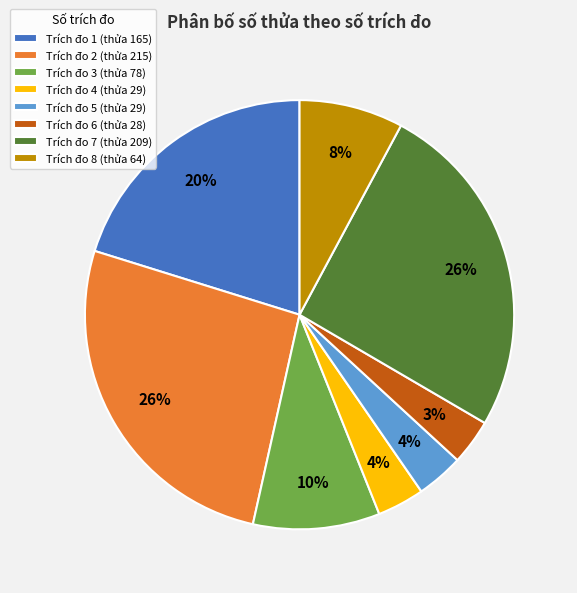

Combined, do Trích đo 6 (thửa 28) and Trích đo 8 (thửa 64) account for over 50%?

No